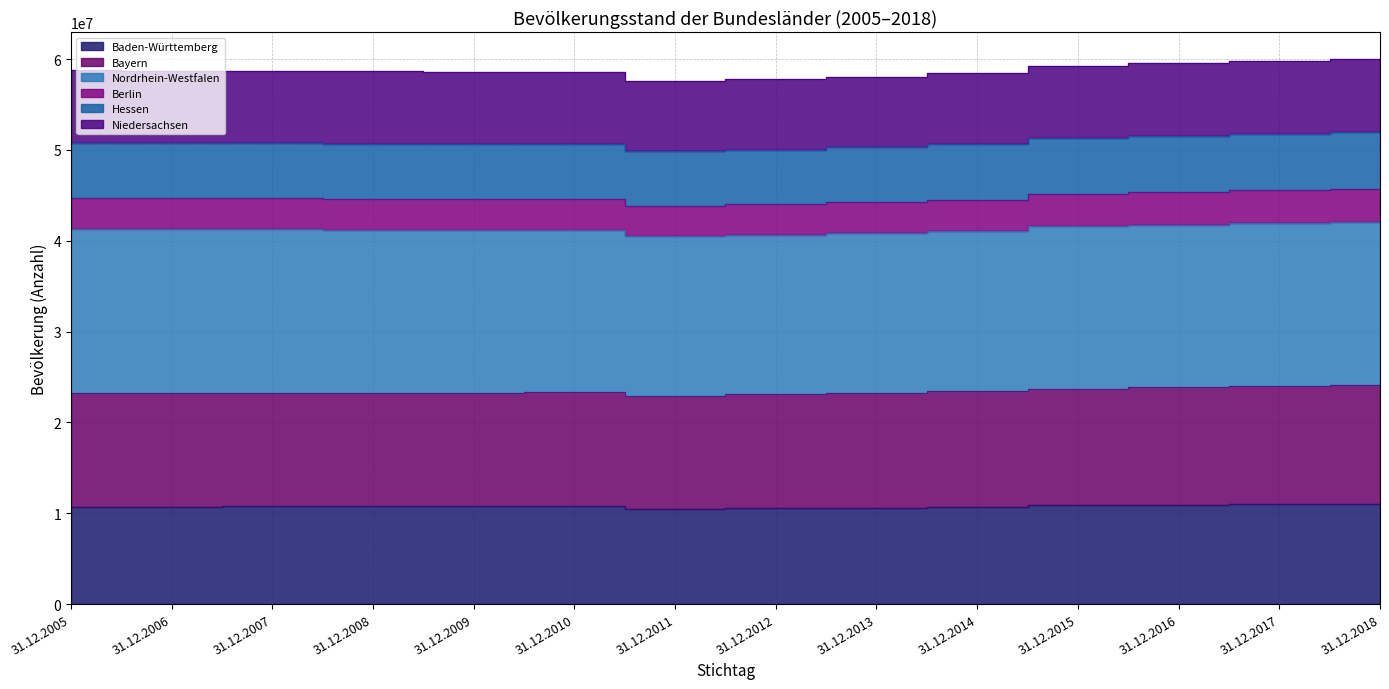

How many data points in Hessen are above 50739552?

6